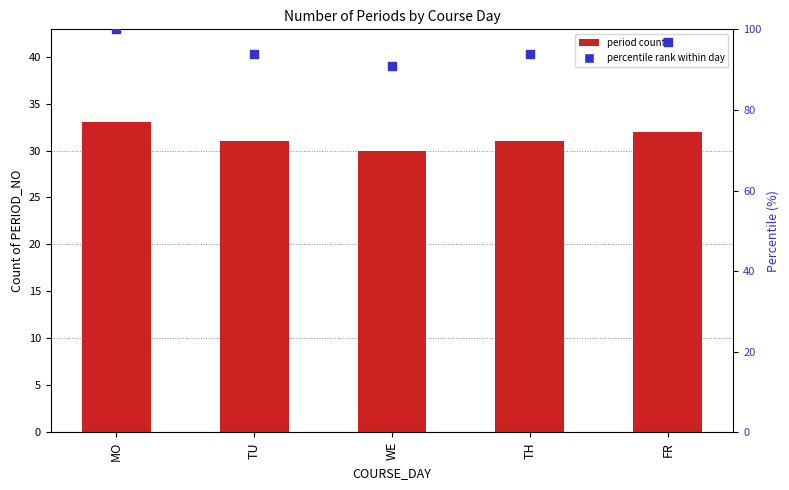

Which series has the widest spread of Y values?

percentile rank